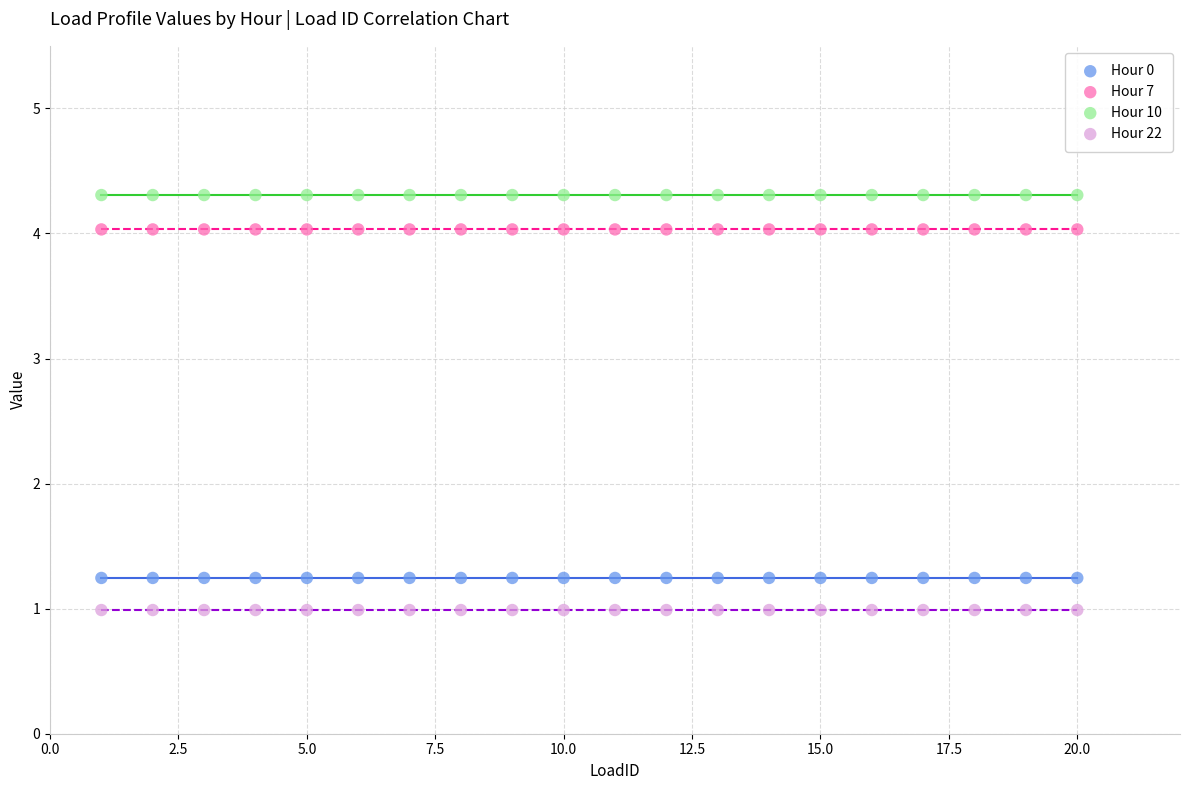

Which series reaches the maximum Y coordinate?

Hour 10